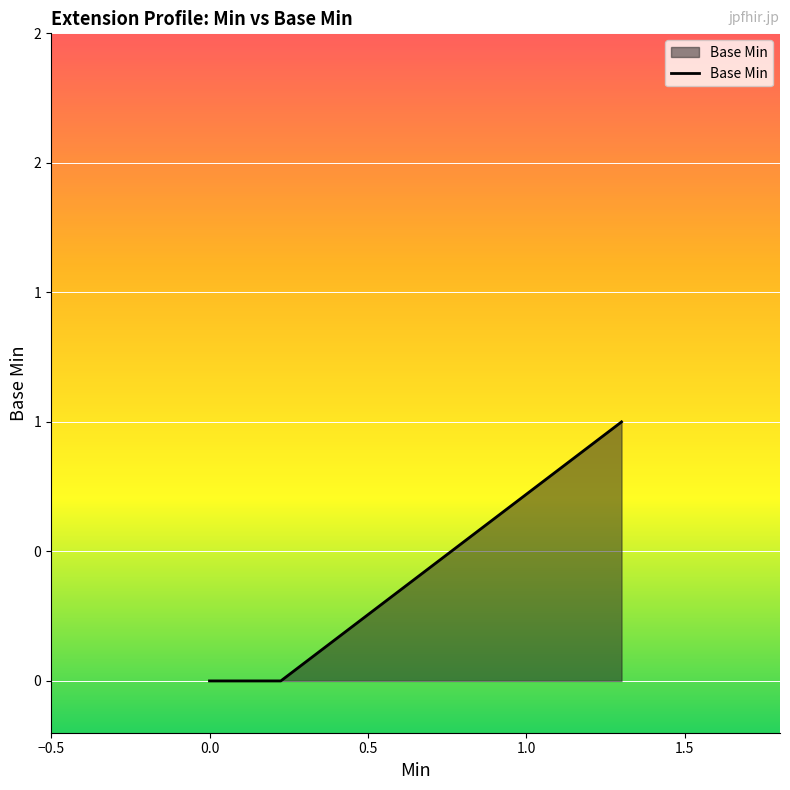

How many values are between 0 and 1?

5